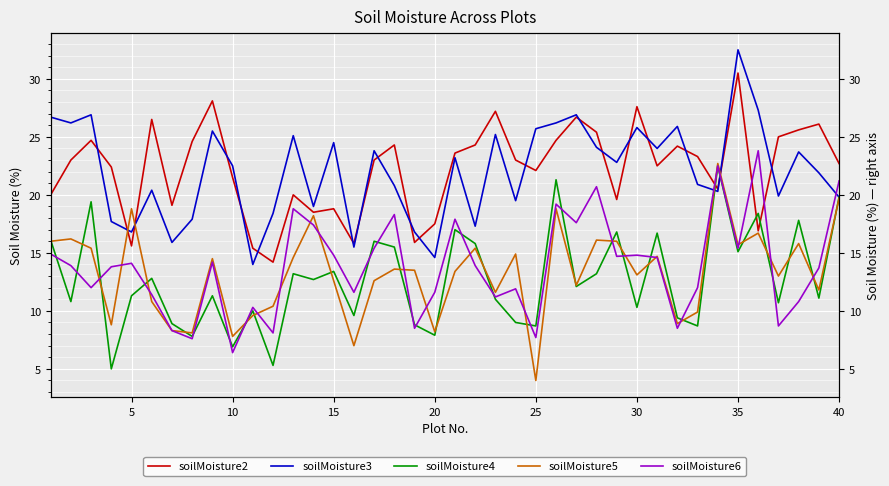

What is the average value of the soilMoisture6 series?

13.8